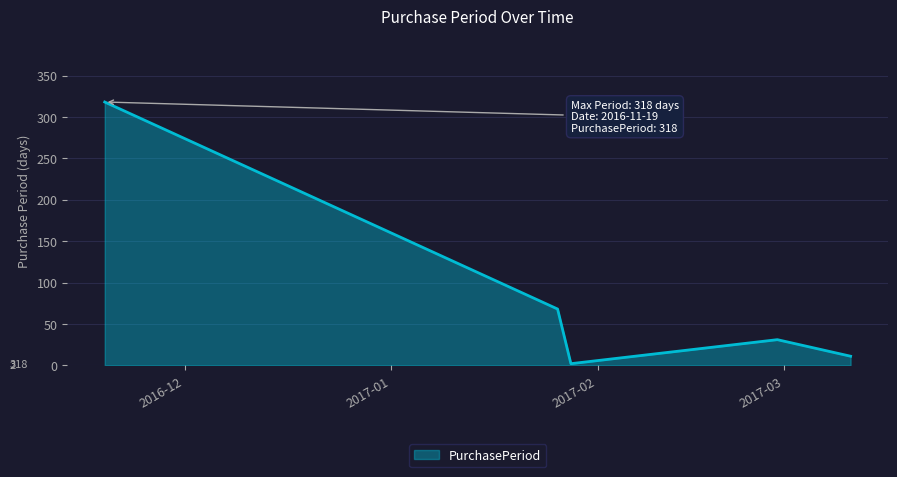

How many interior local valleys (lower than both neighbors) does the data have?

1